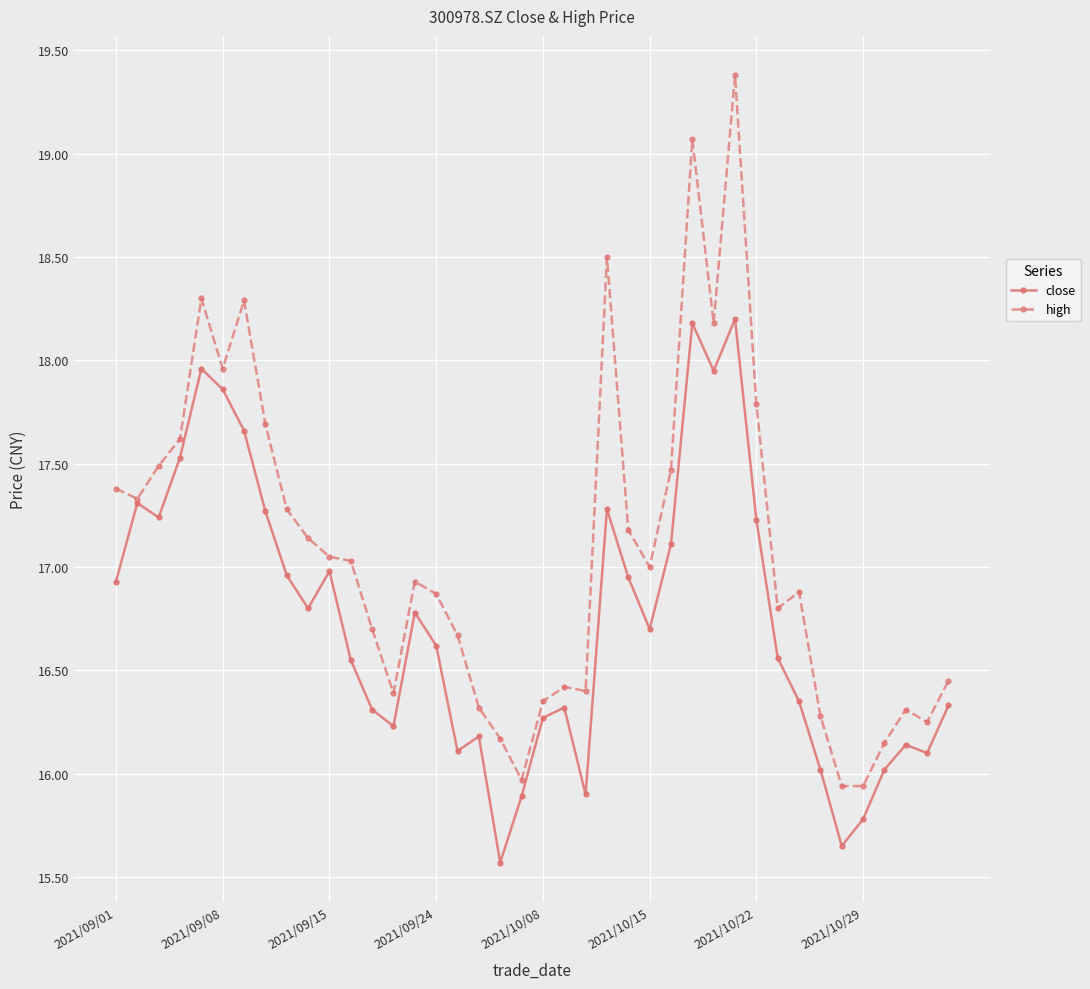

Which series has the largest total across all categories?

high